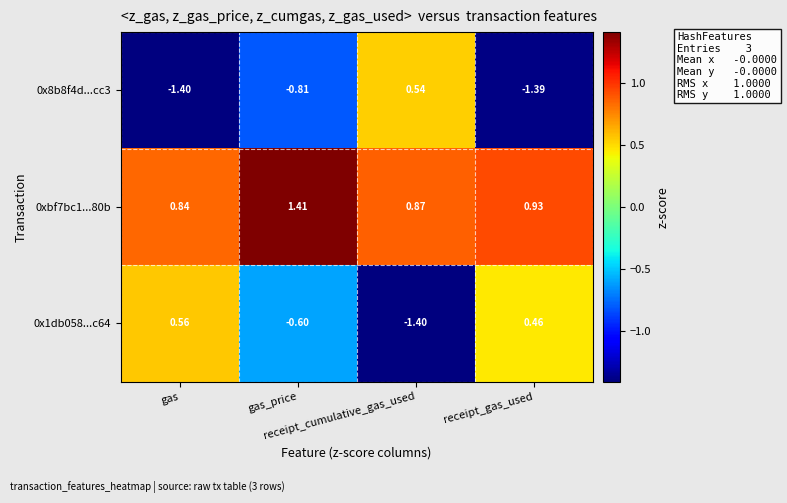

At which category is the sum across all series the highest?

receipt_cumulative_gas_used